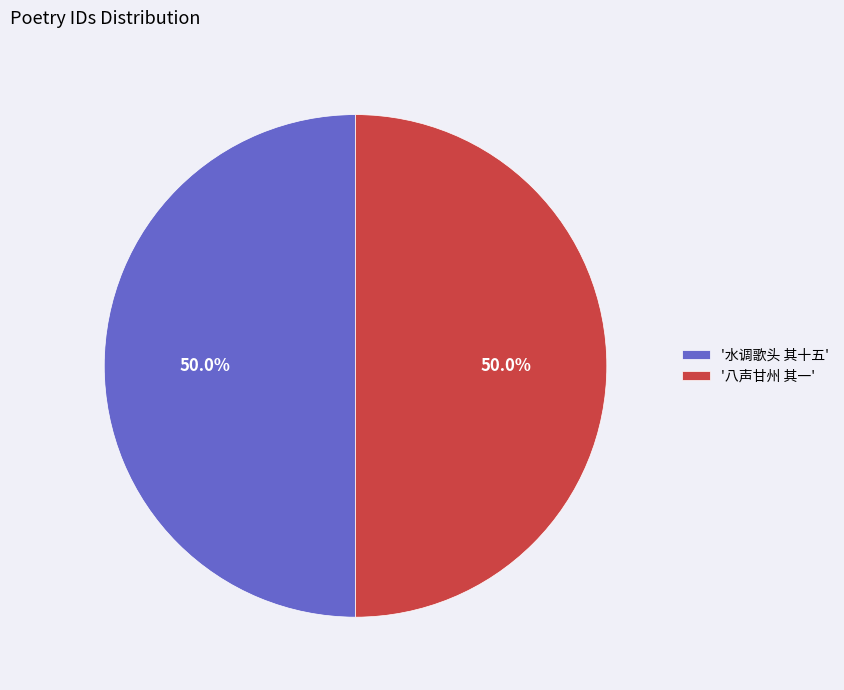

What is the ratio of the value at '八声甘州 其一' to the value at '水调歌头 其十五'?

1.0